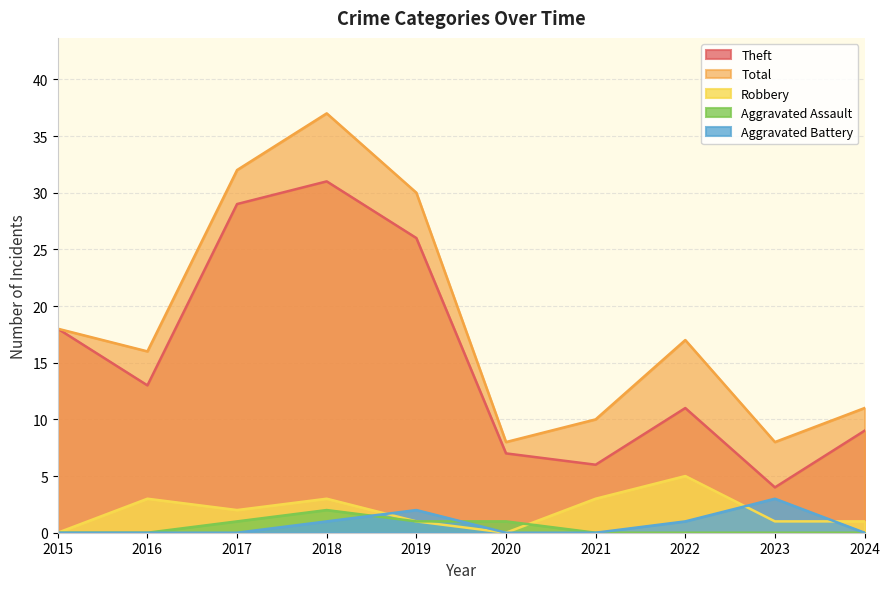

How many data points does each series have?

10